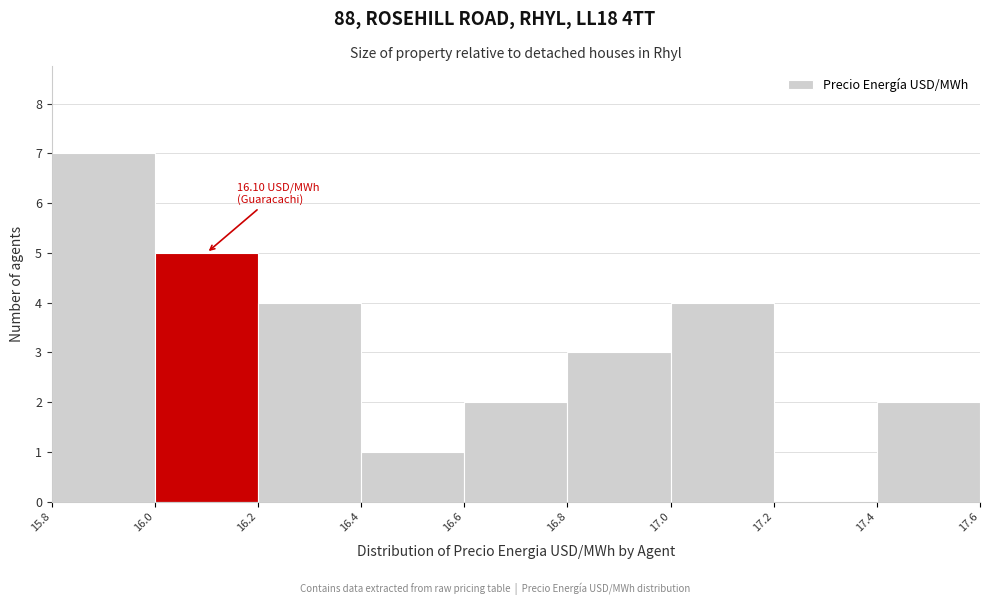

Which range on the x-axis has the tallest bar?

15.8 to 16.0